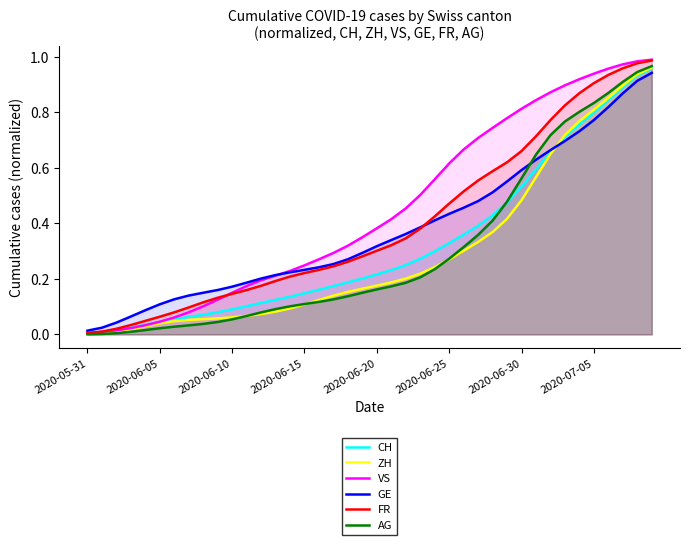

What is the spread (max minus min) of values at 24?

0.3